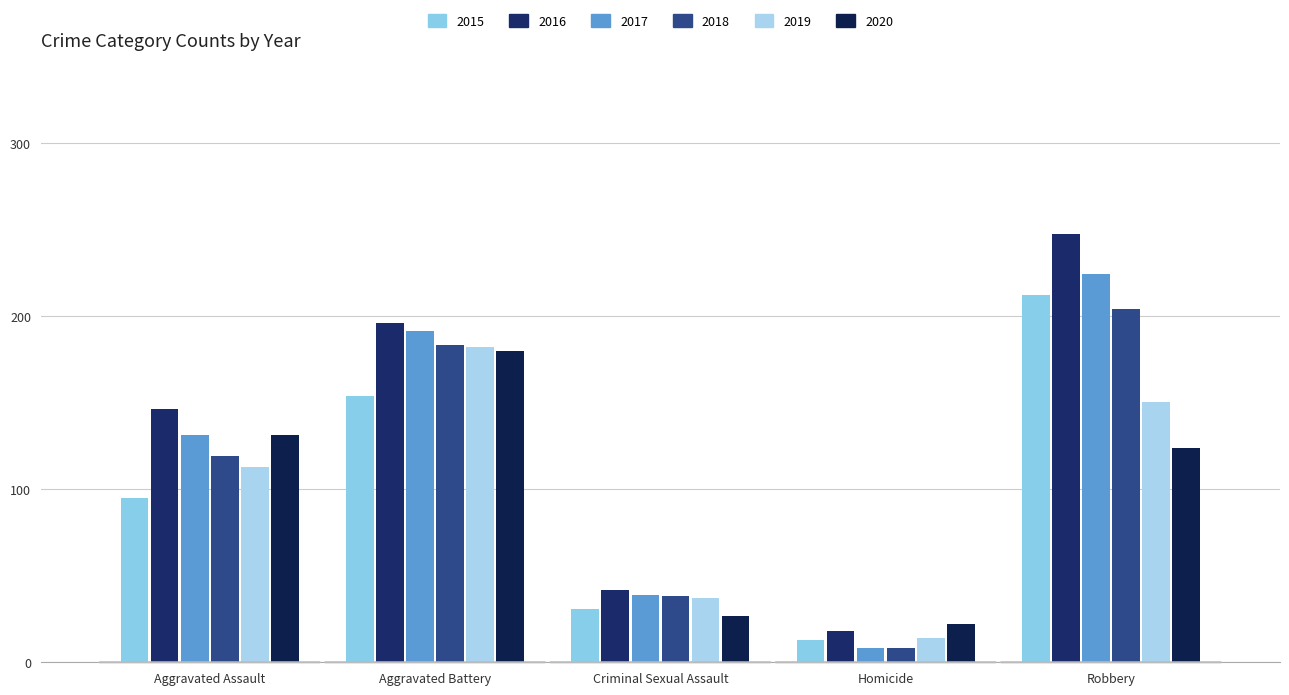

How many series are shown in this chart?

6